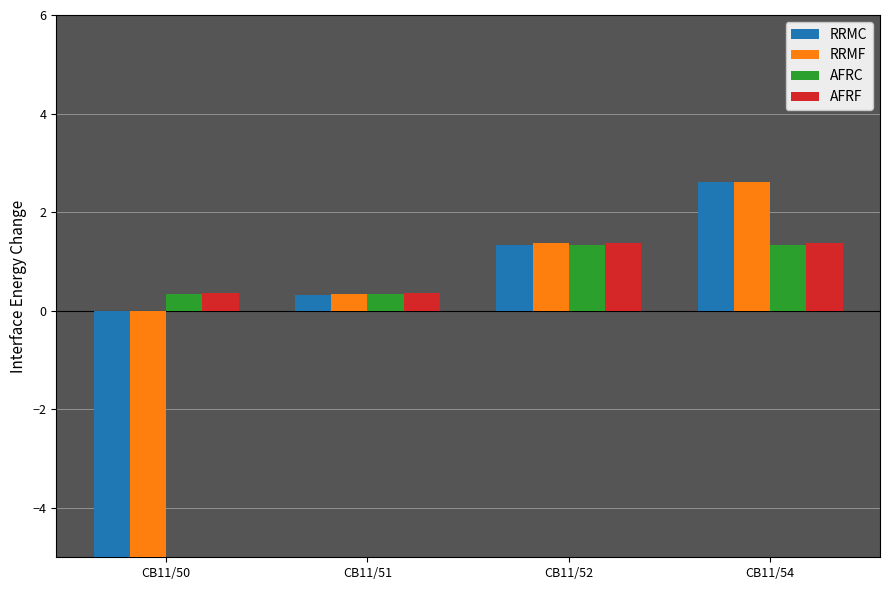

Read the AFRC value at CB11/50.

0.3